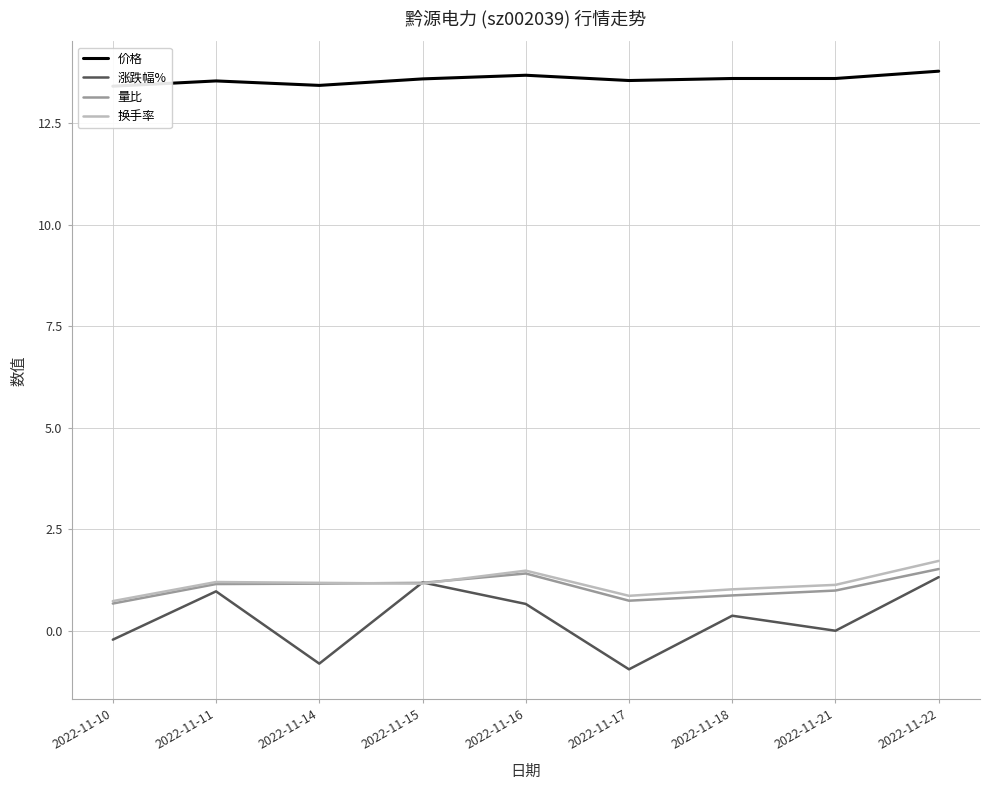

Which has a higher value, 2022-11-15 or 2022-11-16?

2022-11-16